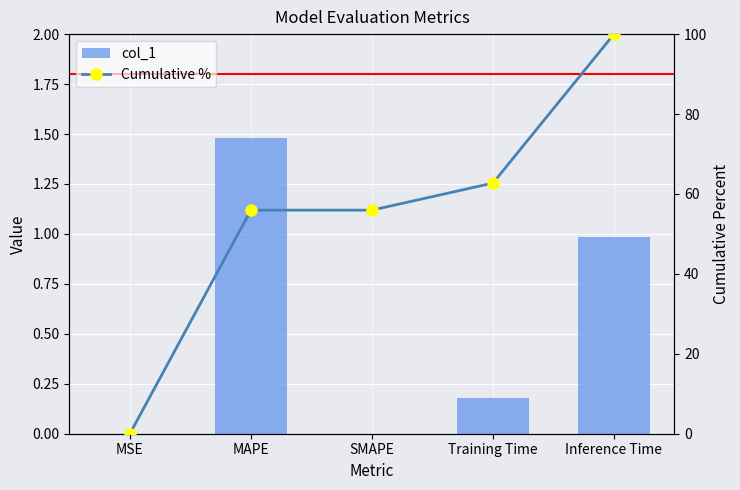

What is the difference between the second highest and minimum values in the Cumulative % series?

62.7